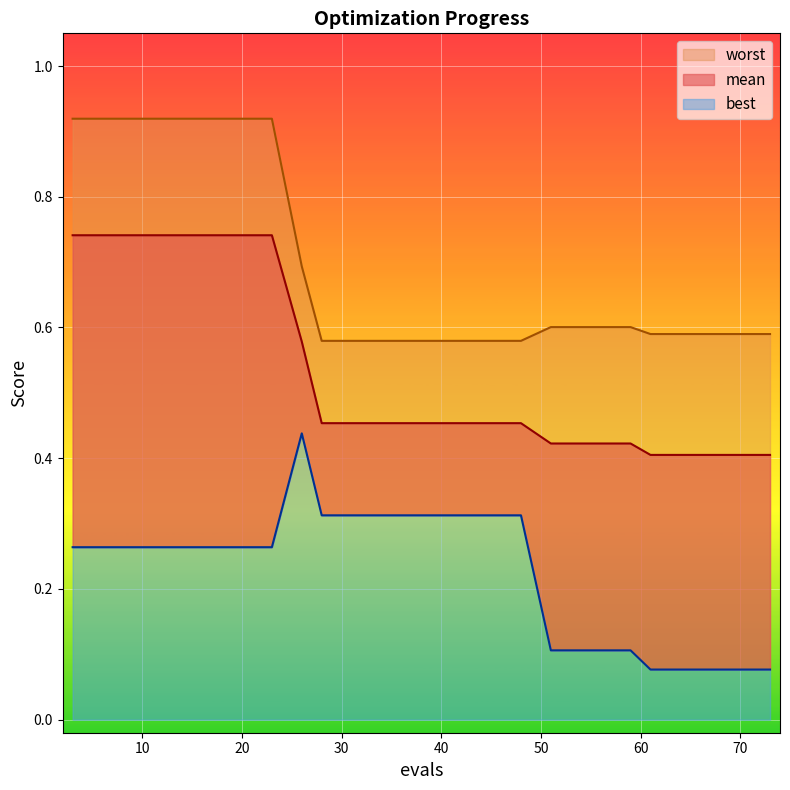

True or false: worst and mean intersect in this chart.

False